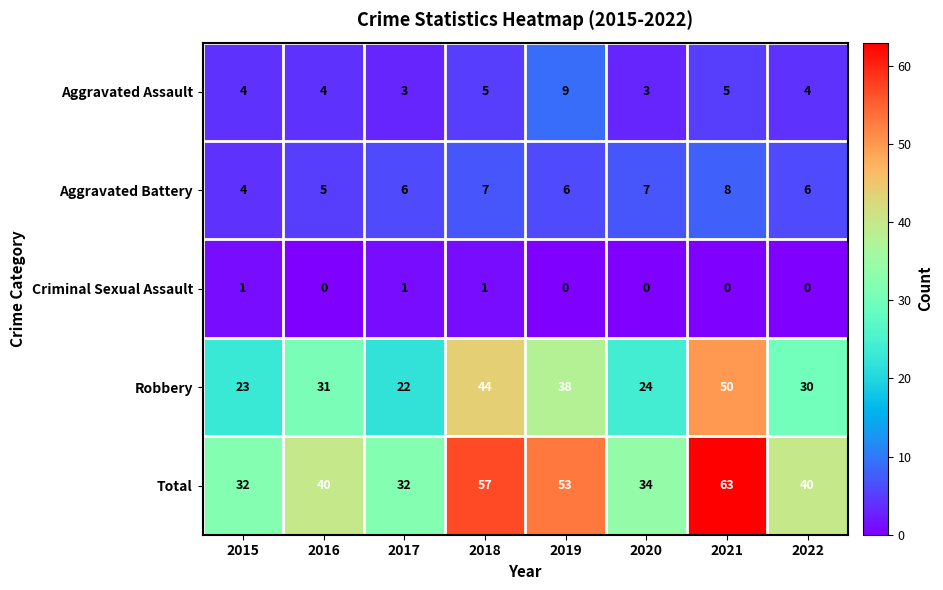

What is the sum of the Aggravated Assault values at 2021 and 2020?

8